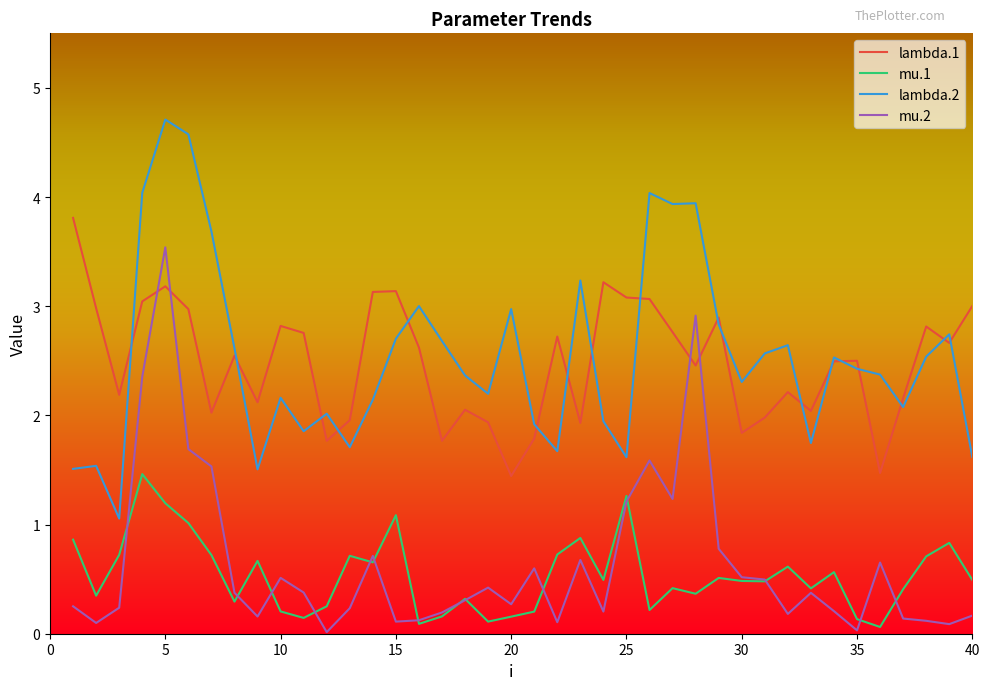

True or false: lambda.2 has more than 2 interior local peaks.

True